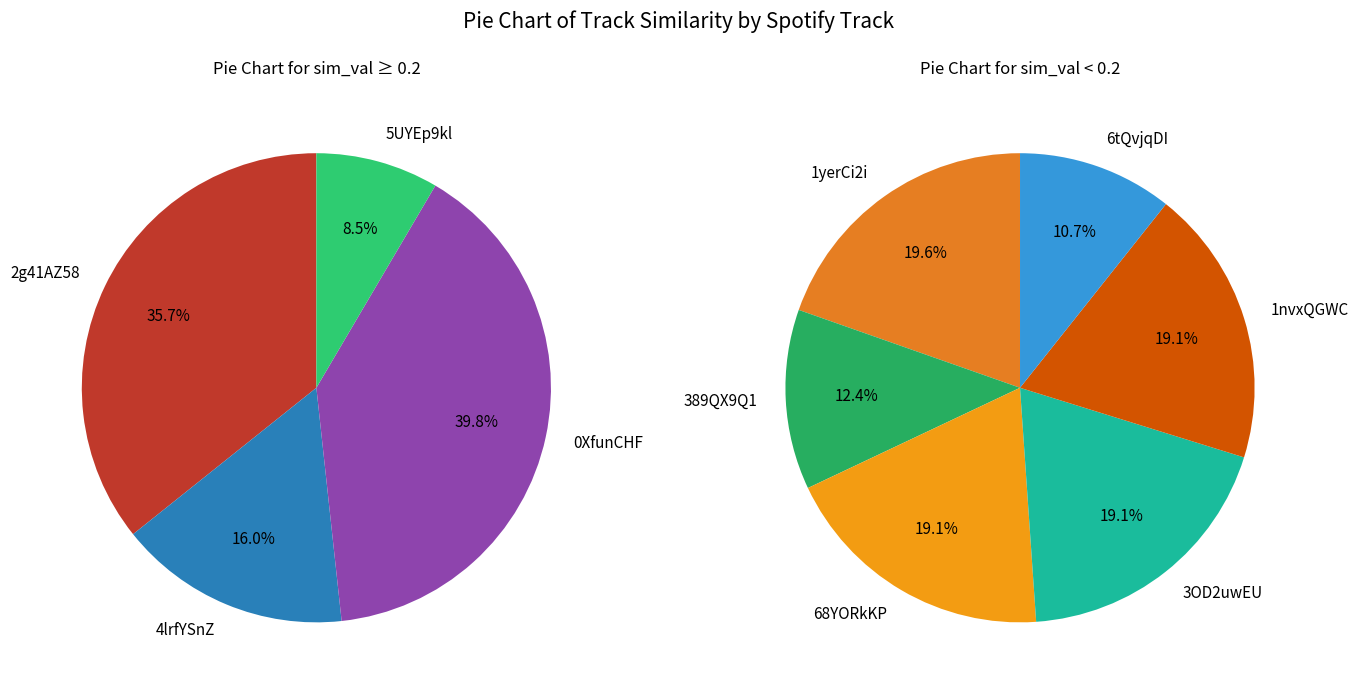

Do spotify:track:68YORkKP9uvlOQFMZZZwH5 and spotify:track:1yerCi2iQCVkdHG6rdRn7R together represent more than half of the pie?

No